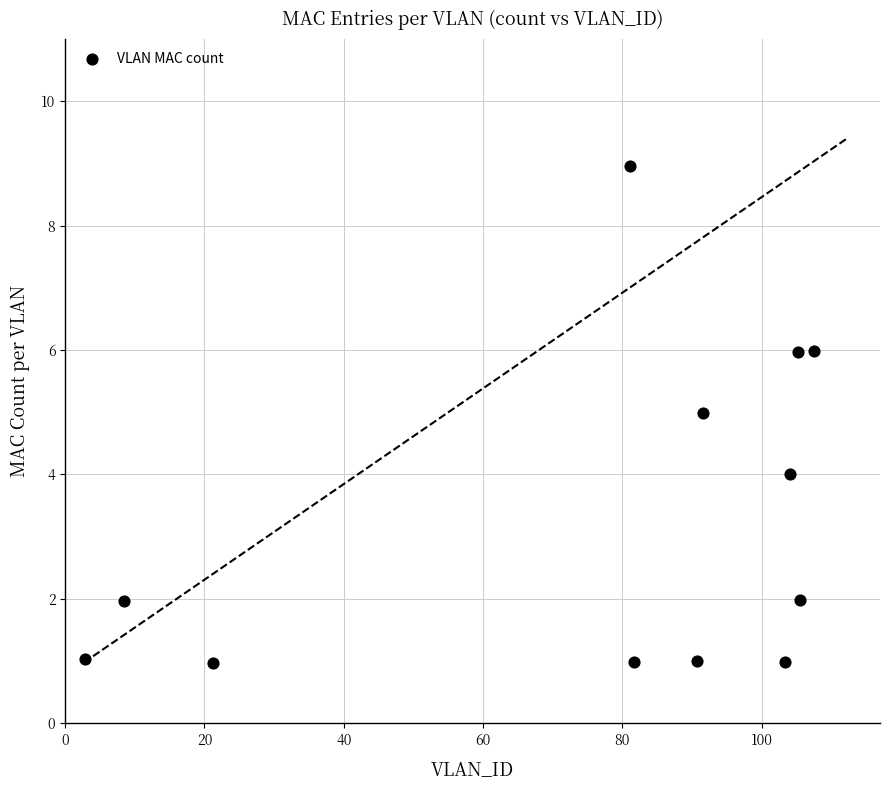

What is the range of Y values (max minus min)?

8.0